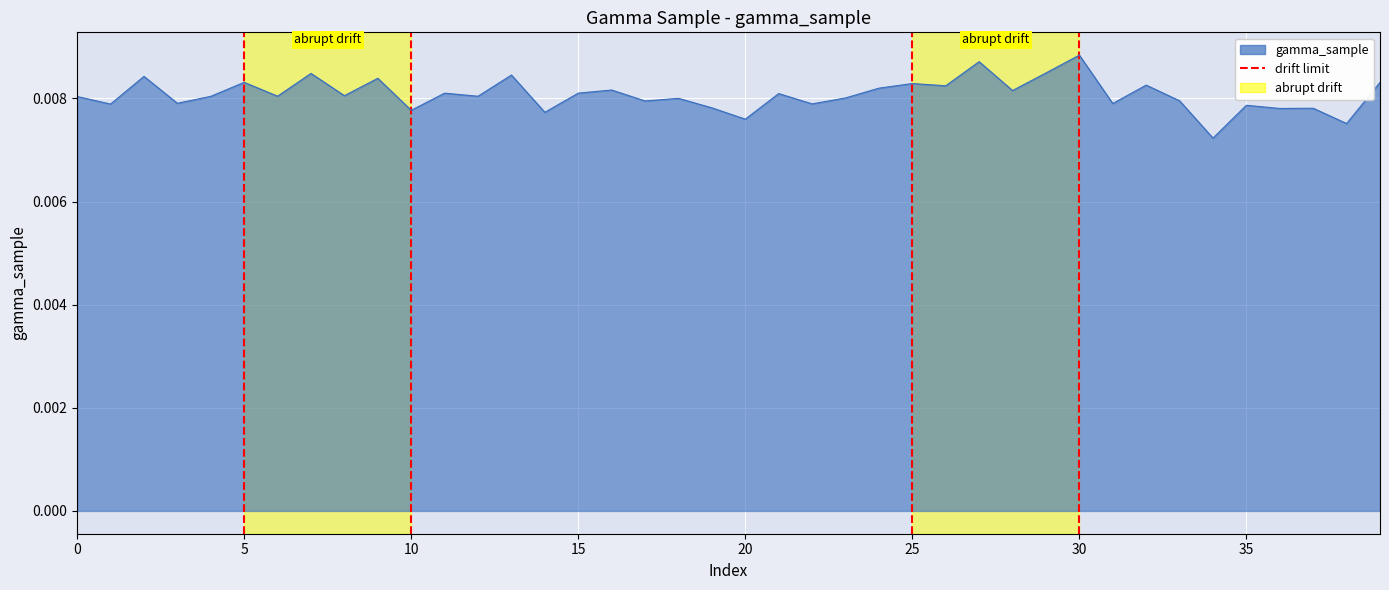

How many lines are shown in the chart?

1